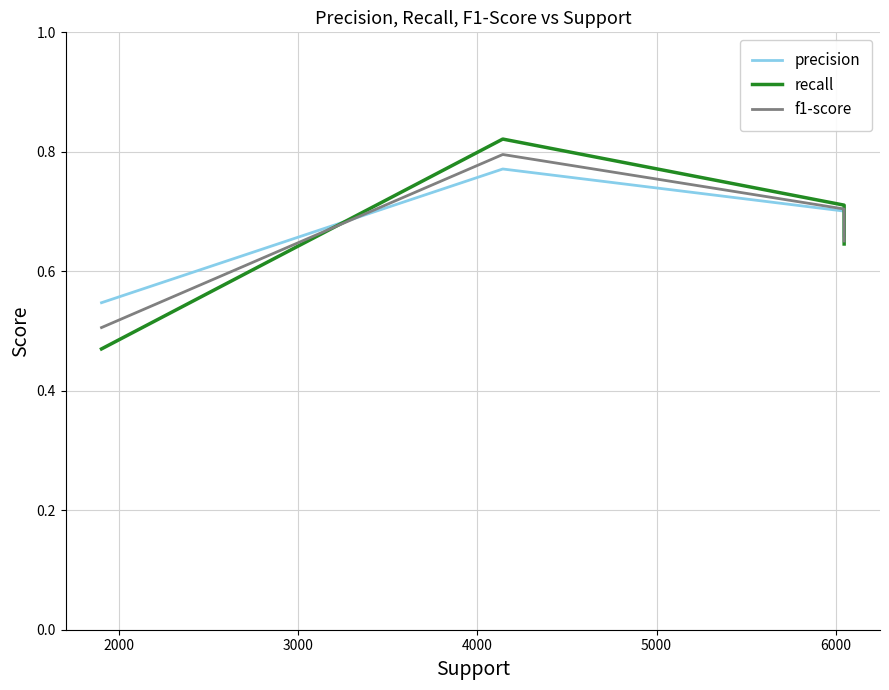

What is the greatest value displayed?

0.8